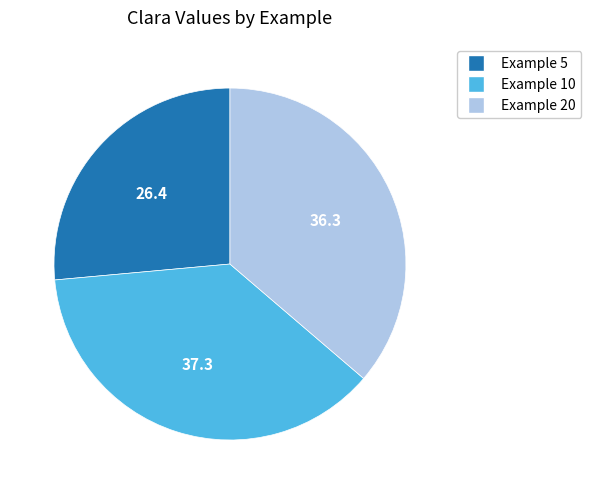

Do Example 20 and Example 5 together represent more than half of the pie?

Yes